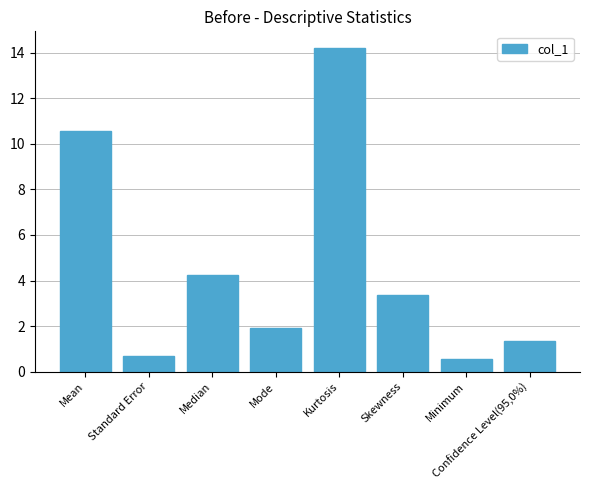

Rank the categories by value from lowest to highest.

Minimum, Standard Error, Confidence Level(95,0%), Mode, Skewness, Median, Mean, Kurtosis